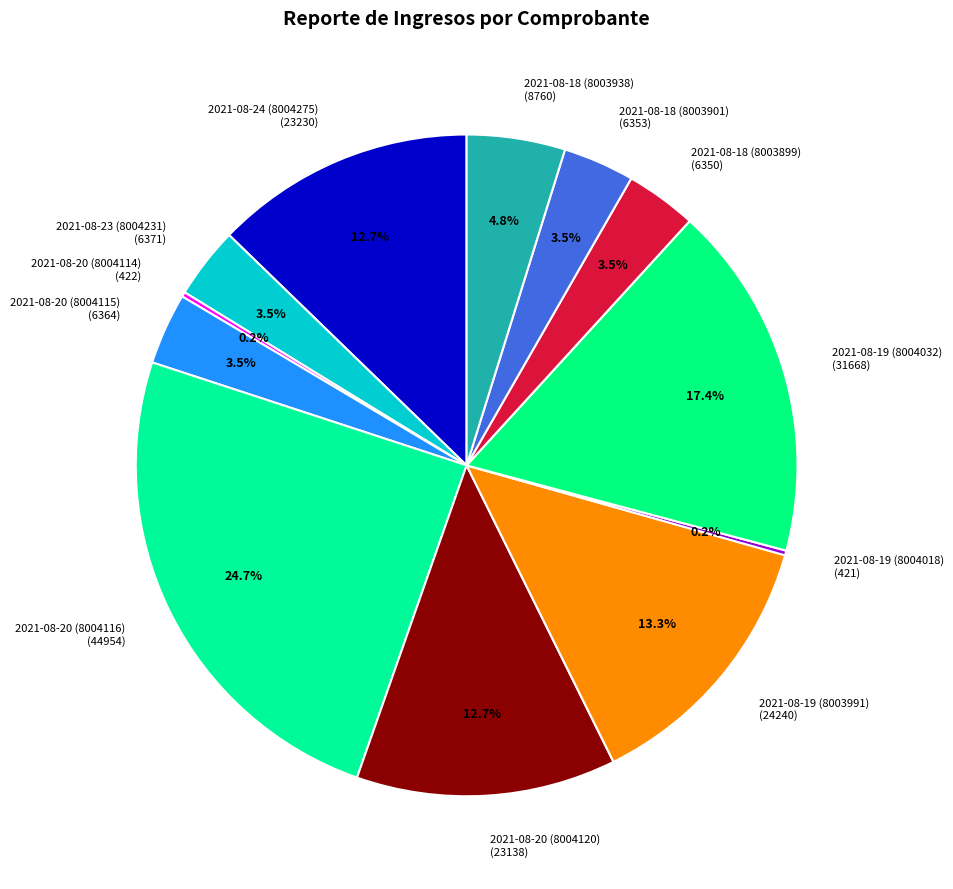

To the nearest percent, what is the difference between the largest and smallest slice percentages?

24%